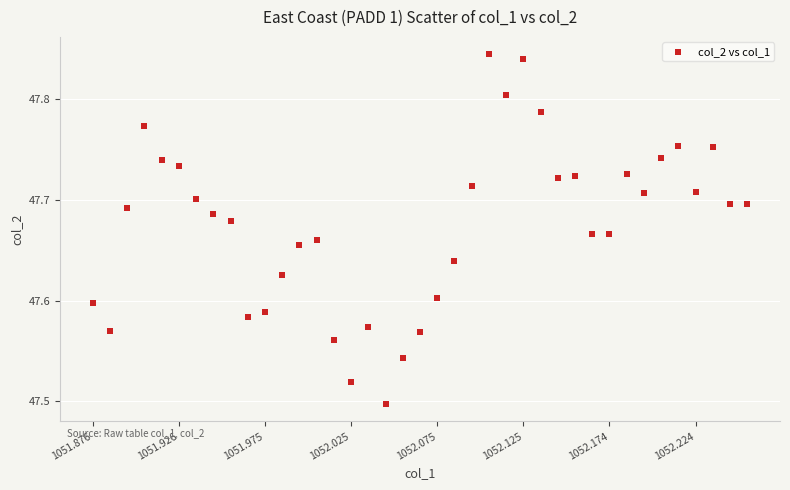

What is the range of X values (max minus min)?

0.4